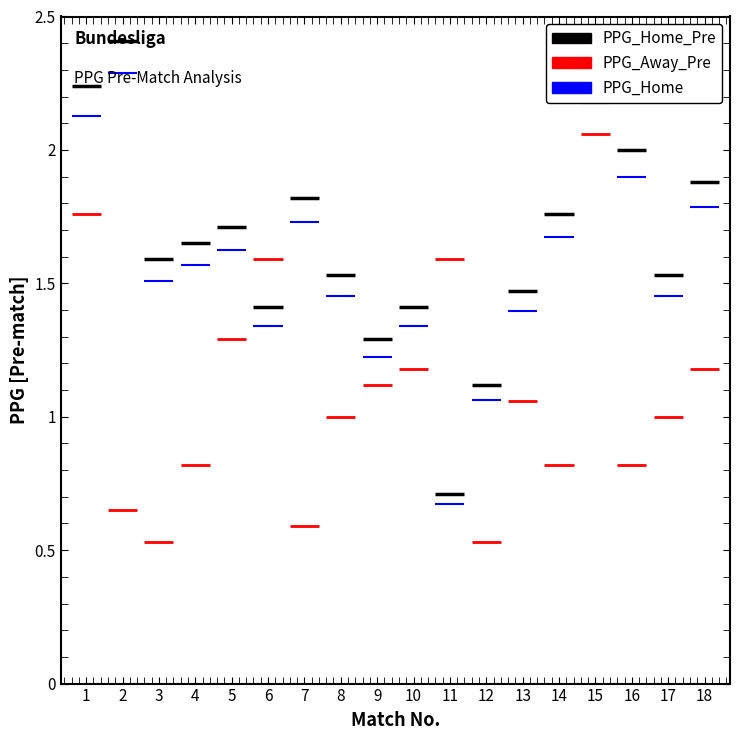

What is the sum of all PPG_Home_Pre values?

29.8